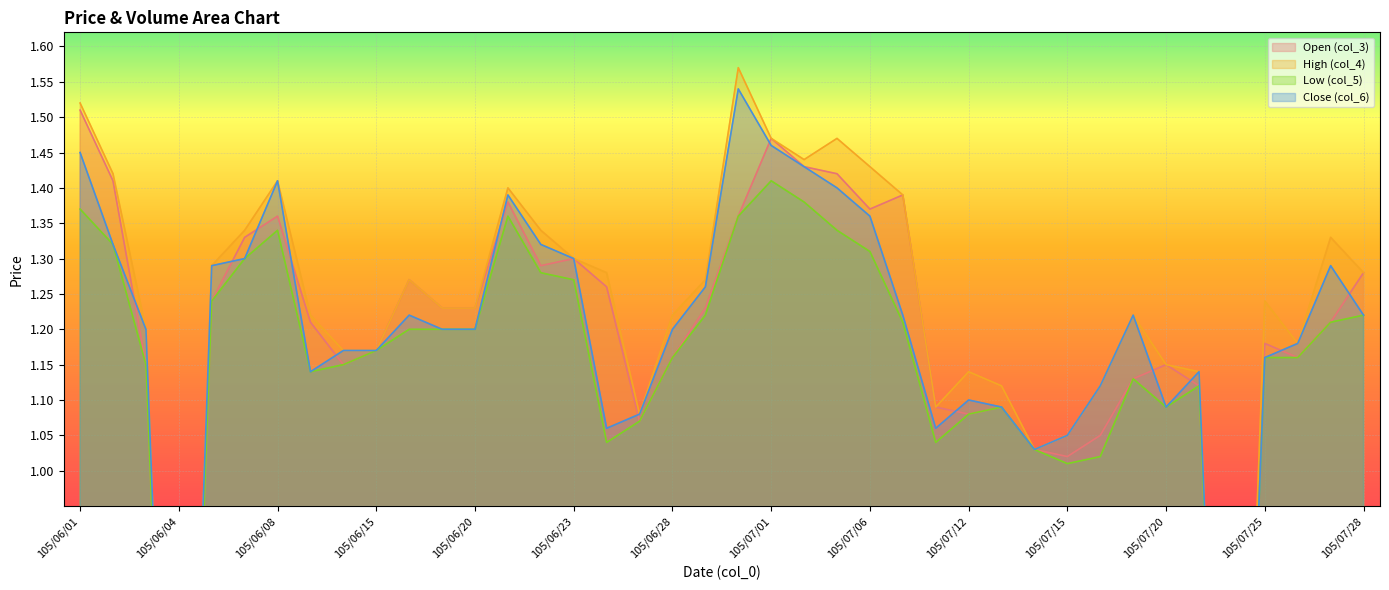

How many distinct data groups are displayed?

4